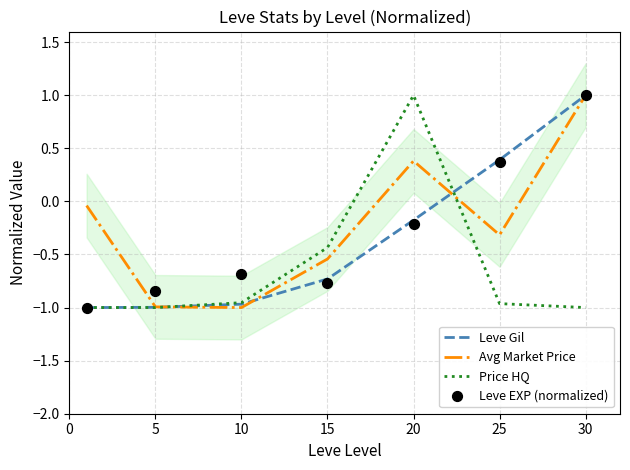

What are all the series names shown in the legend?

Leve Gil, Avg Market Price, Price HQ, Leve EXP (normalized)